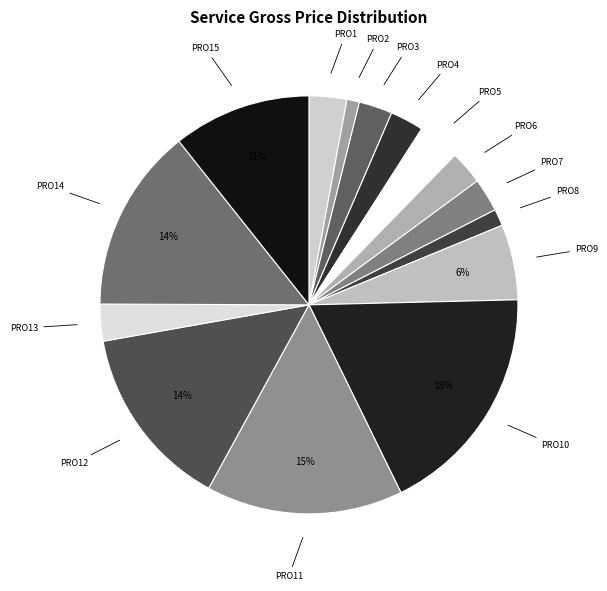

Count the number of slices in the pie.

15